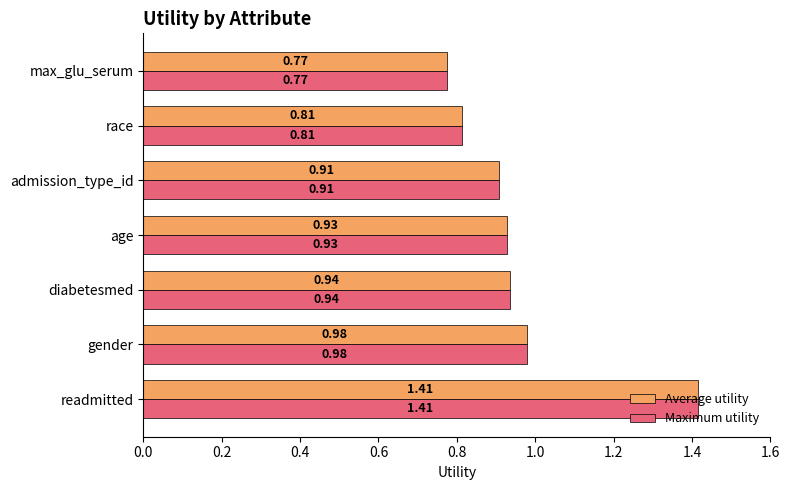

What is the difference between the maximum and minimum values in the Average utility series?

0.6